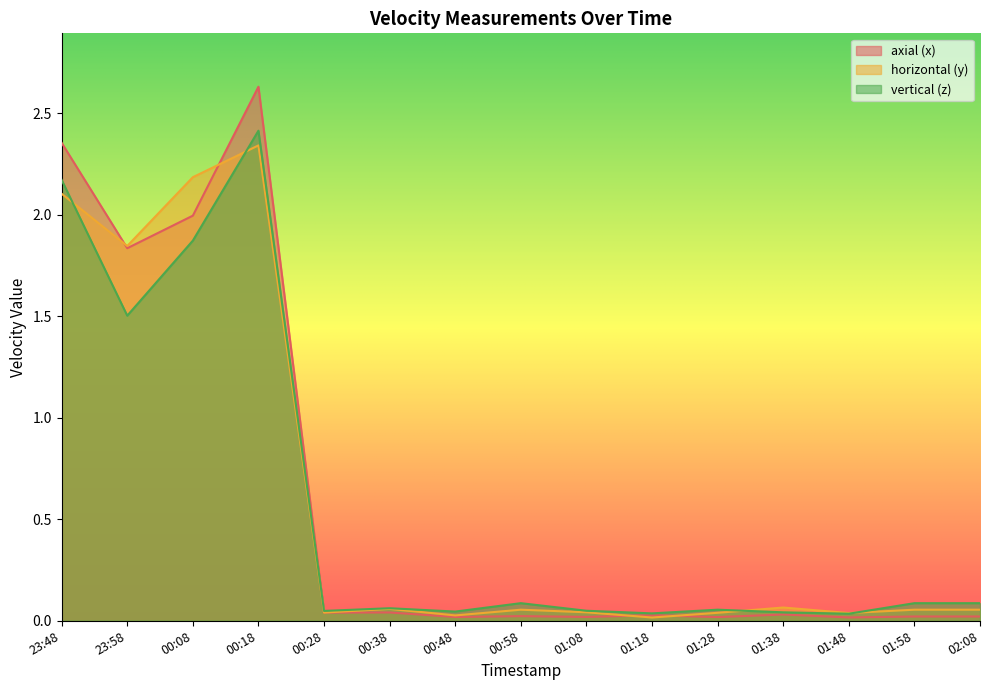

At which category is the sum across all series the highest?

00:18